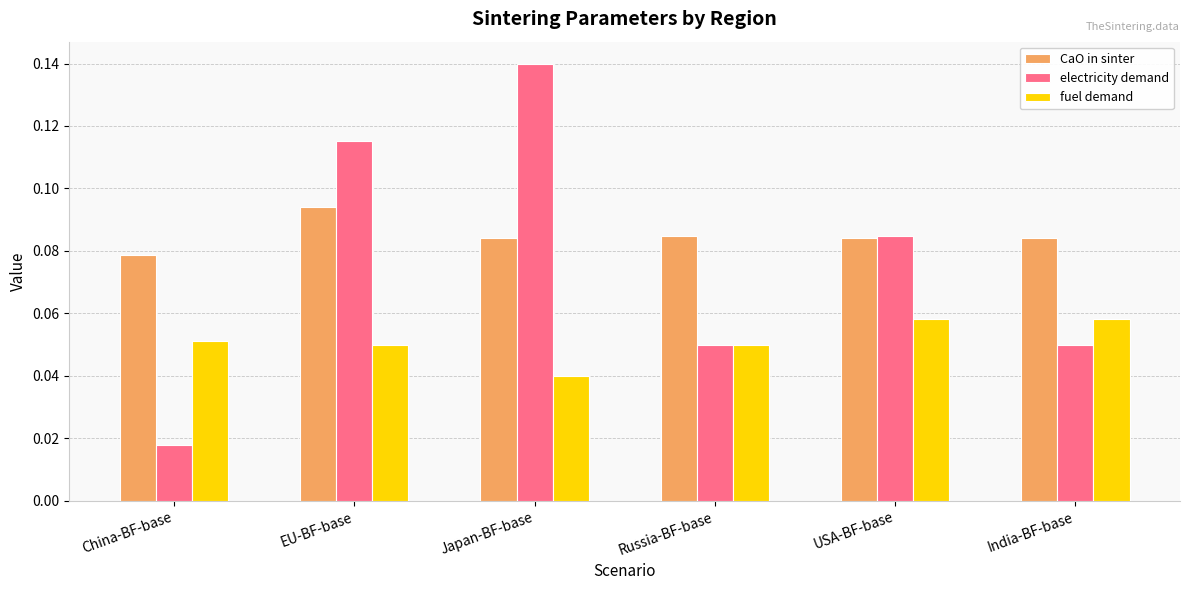

Rank the series by their maximum value, from highest to lowest.

electricity demand, CaO in sinter, fuel demand